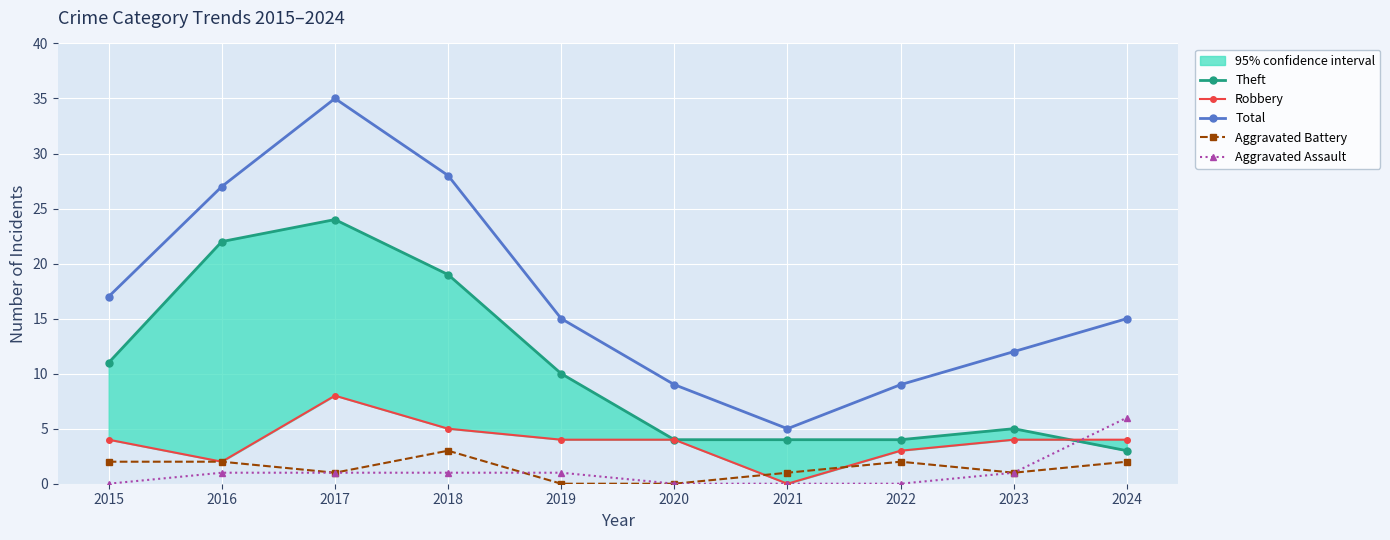

Rank the categories by Aggravated Battery value from highest to lowest.

2018, 2015, 2016, 2022, 2024, 2017, 2021, 2023, 2019, 2020